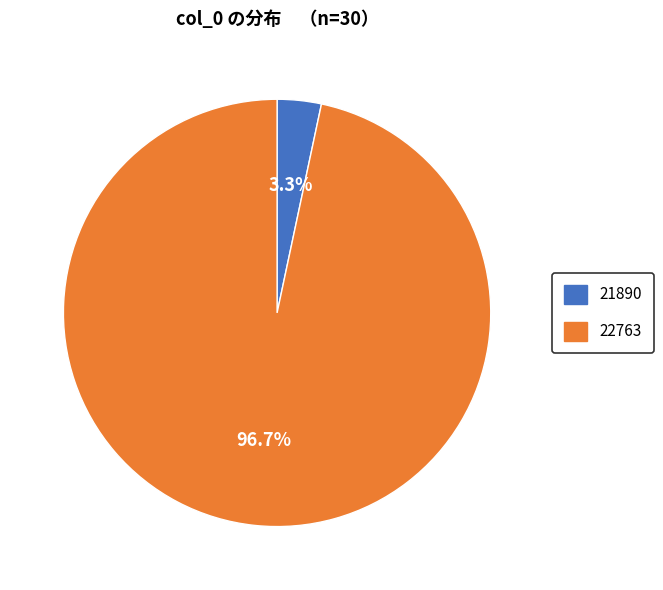

Rank the categories by value from lowest to highest.

21890, 22763